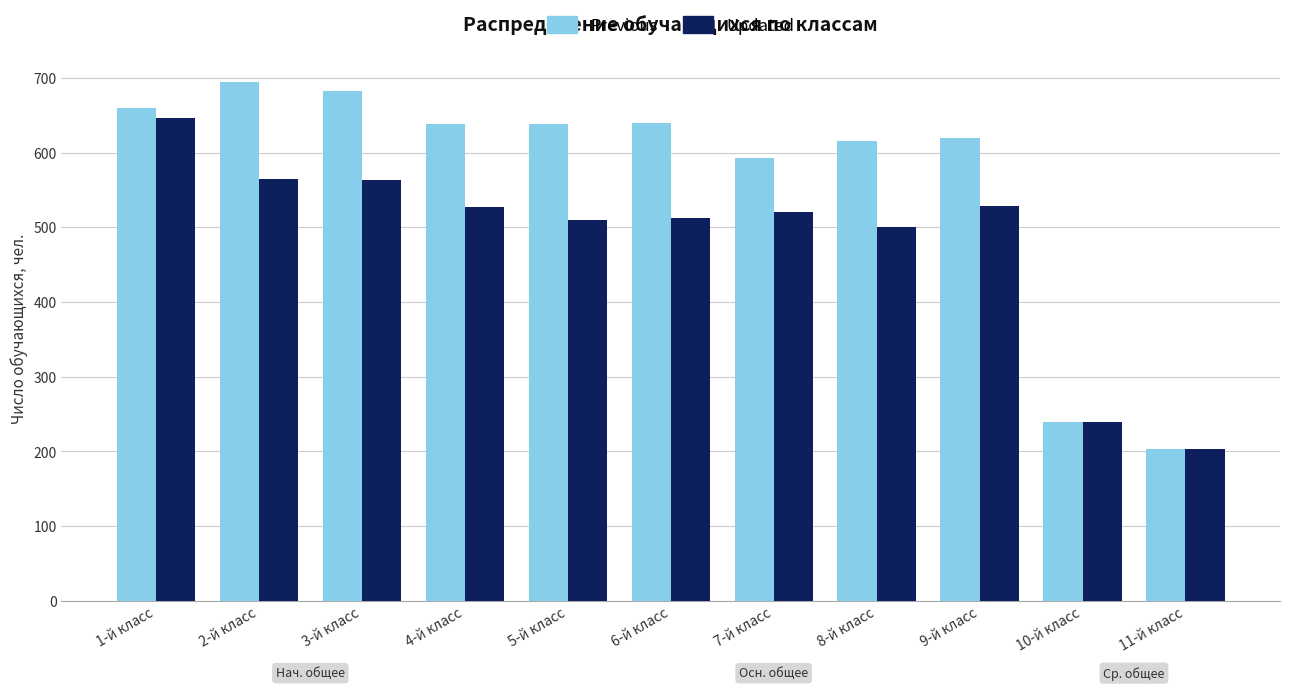

At which label does Updated first exceed 521?

1-й класс